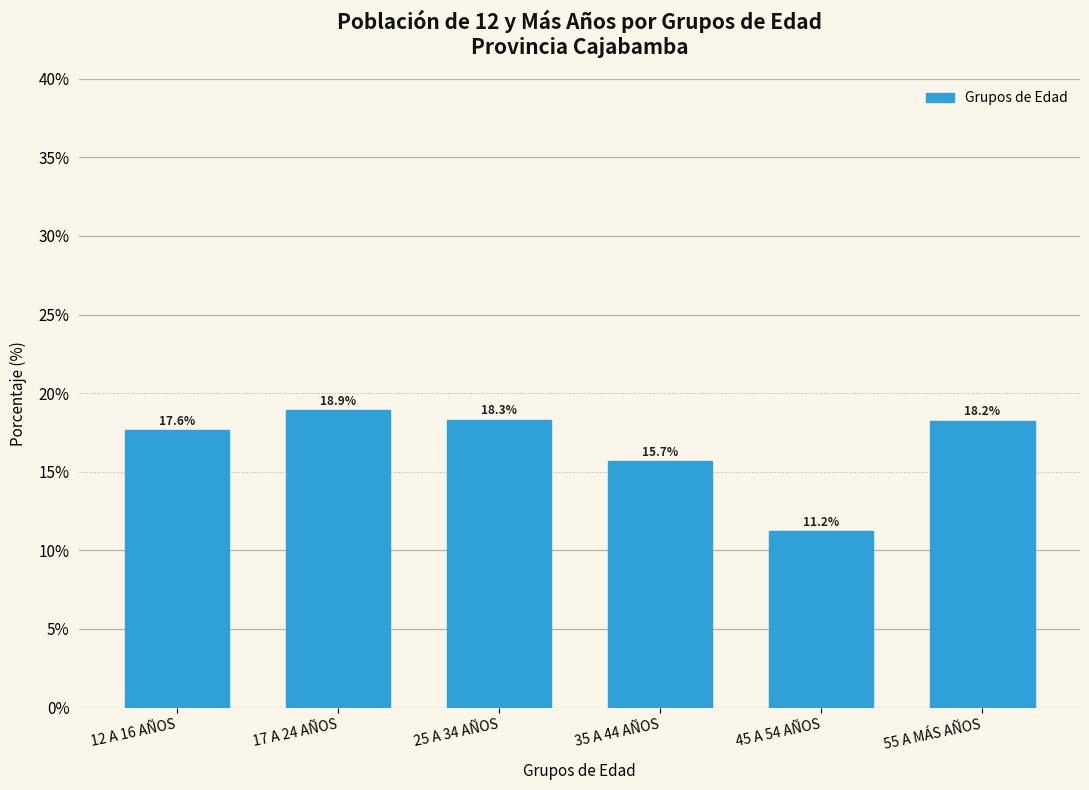

Reading left to right, transcribe all the data shown in this chart.

17.6	18.9	18.3	15.7	11.2	18.2